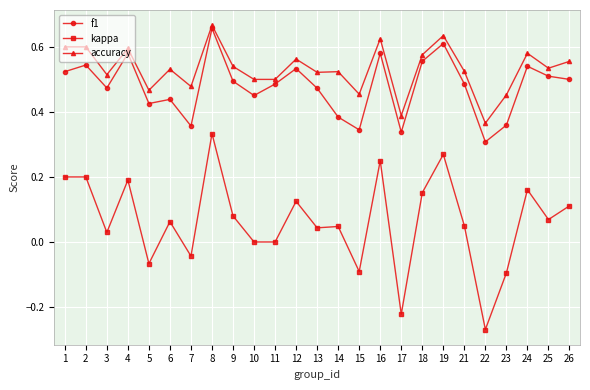

At 7, list the series in order from smallest to largest.

kappa, f1, accuracy